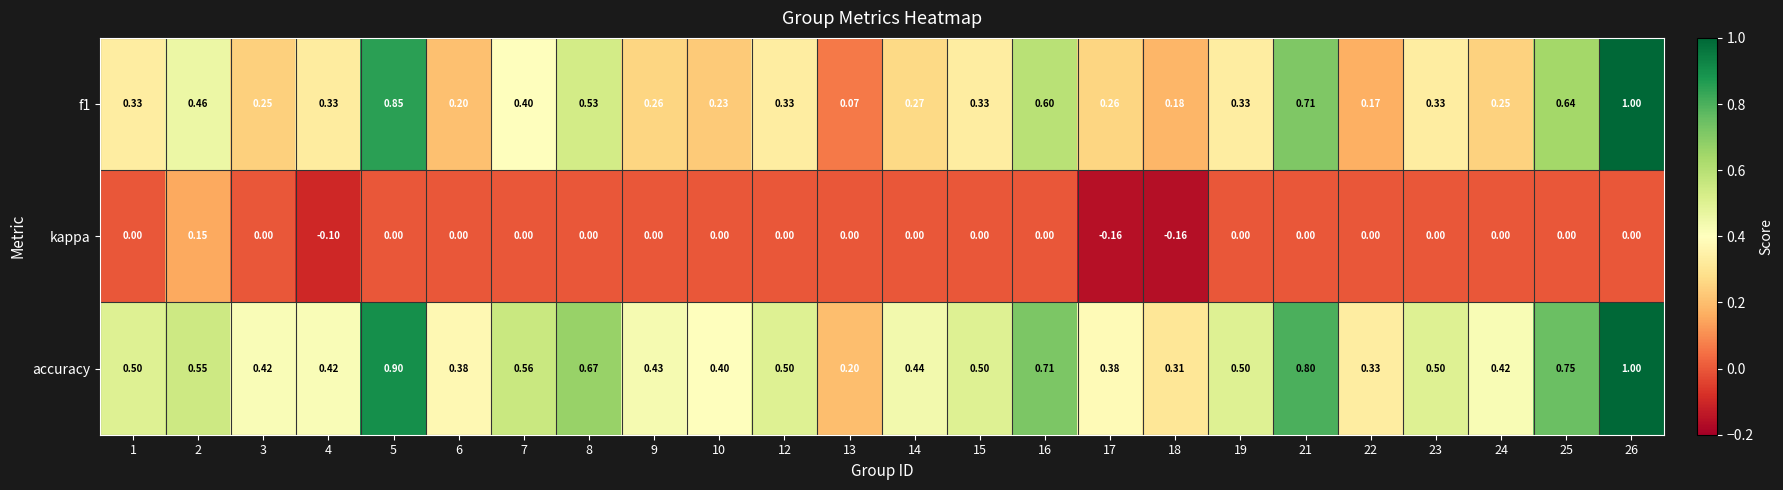

At how many categories does at least one series exceed 0?

24